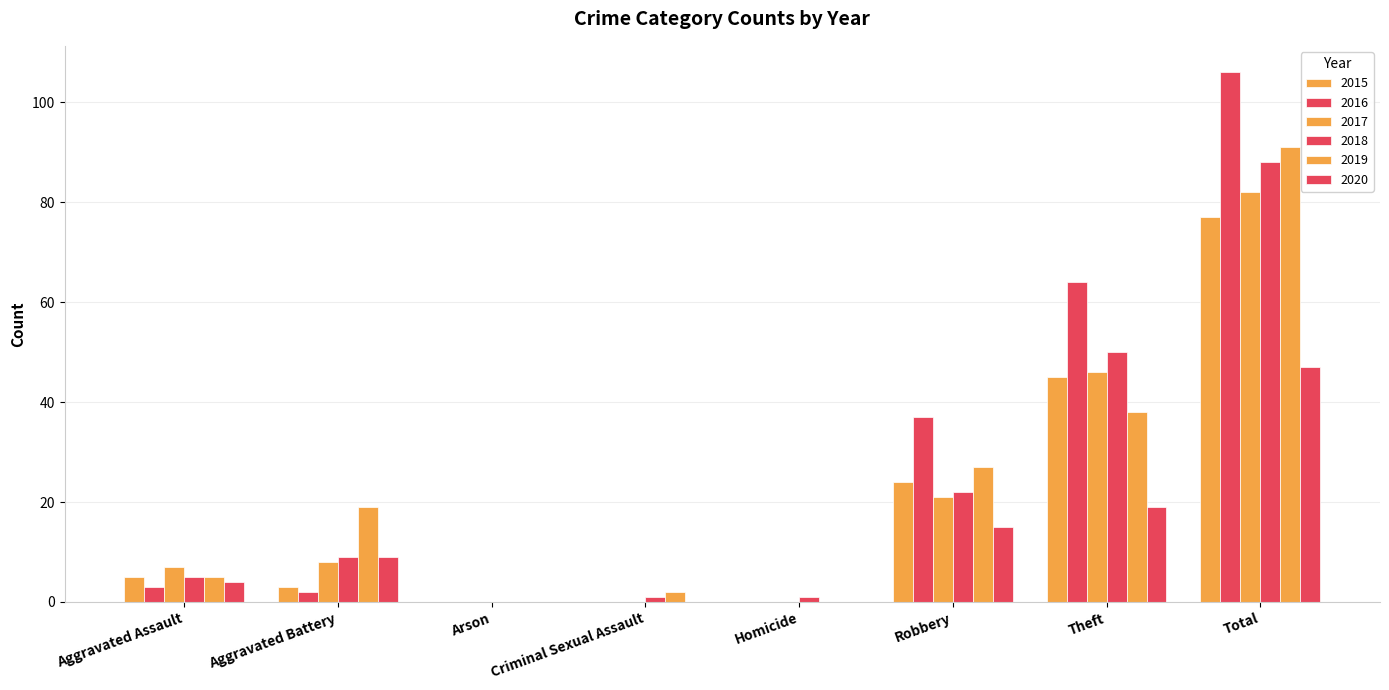

Reading right to left, list all the values displayed in this chart.

2015: 77	45	24	0	0	0	3	5
2016: 106	64	37	0	0	0	2	3
2017: 82	46	21	0	0	0	8	7
2018: 88	50	22	1	1	0	9	5
2019: 91	38	27	0	2	0	19	5
2020: 47	19	15	0	0	0	9	4